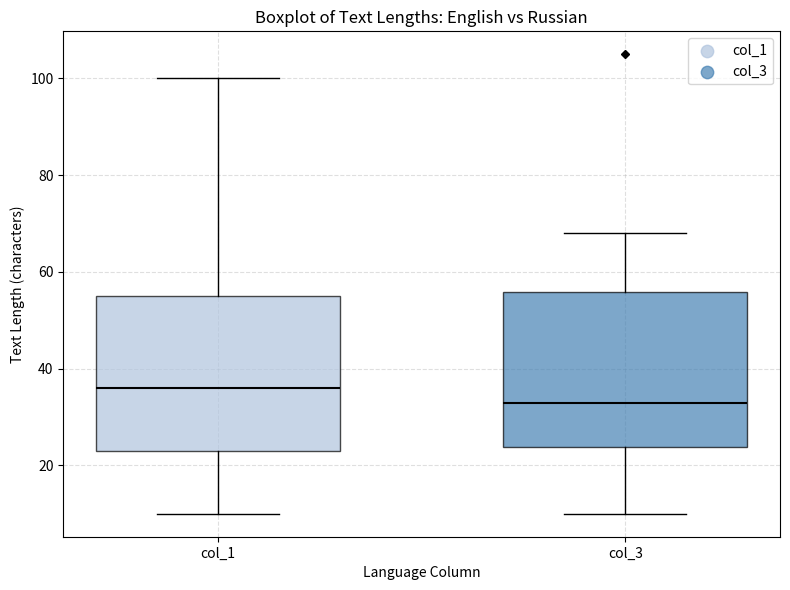

Reading left to right, read every box against the y-axis: the position of its median line, the range the box covers, and the ends of its whiskers. The values are not printed on the chart, so give them approximately, as read against the axis.

col_1: median 36, box 24 to 56, whiskers 10 to 100
col_3: median 34, box 24 to 56, whiskers 10 to 68